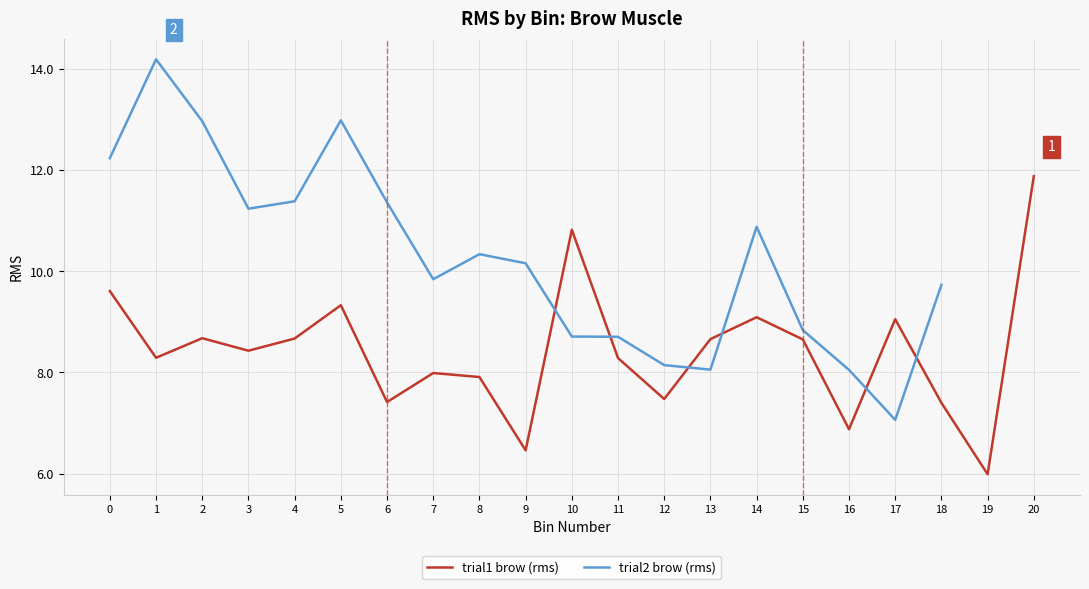

Rank the categories by value from highest to lowest.

20, 10, 0, 5, 14, 17, 2, 4, 13, 15, 3, 1, 11, 7, 8, 12, 6, 18, 16, 9, 19